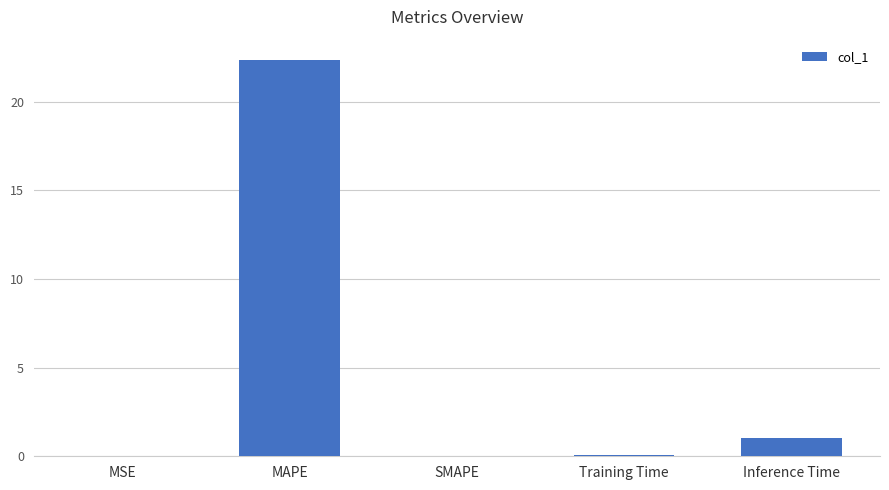

At which label is the value closest to 11?

Inference Time